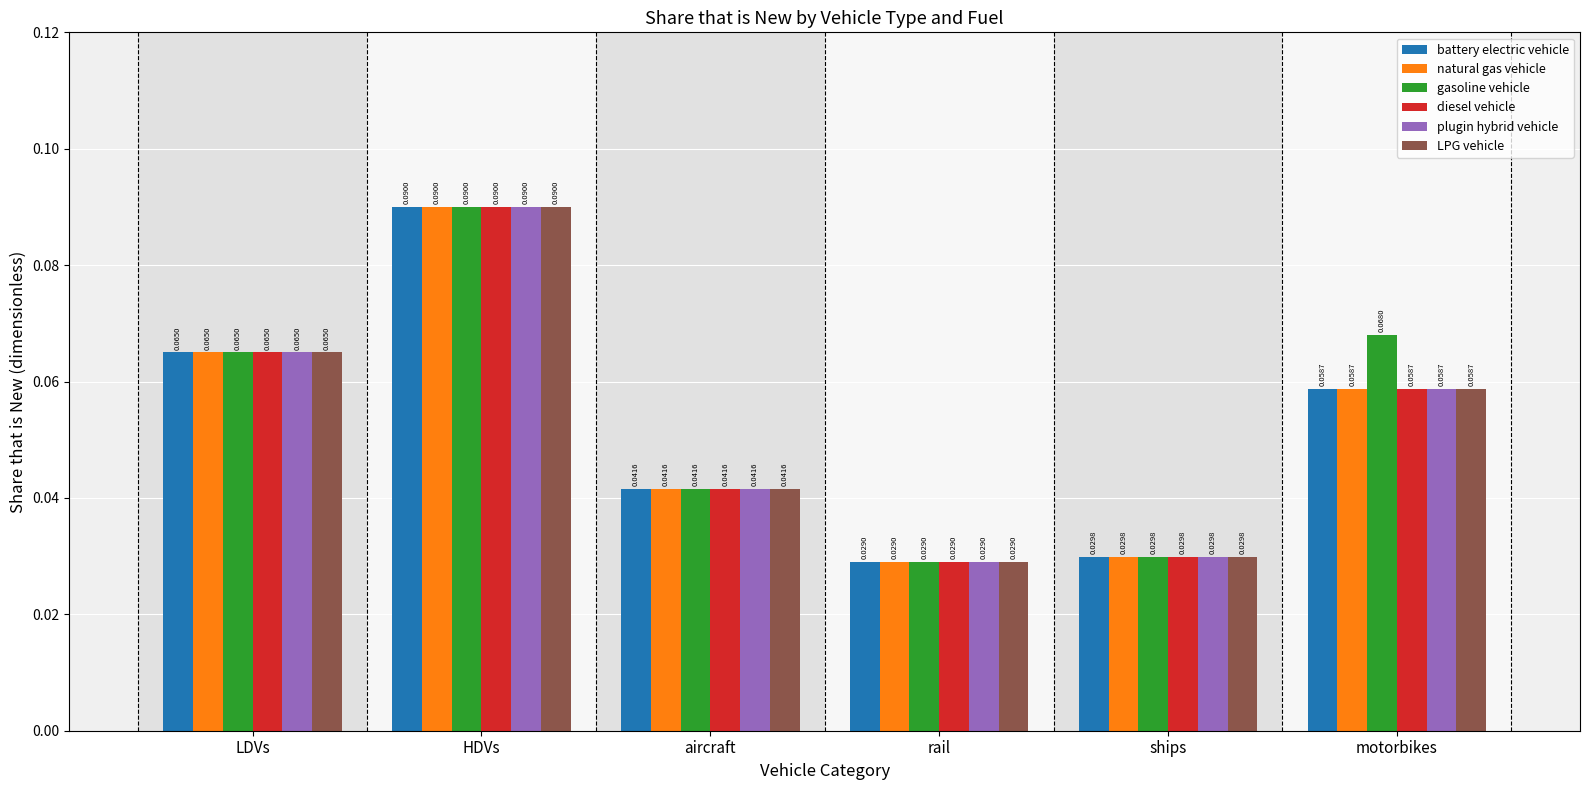

What are all the series names shown in the legend?

battery electric vehicle, natural gas vehicle, gasoline vehicle, diesel vehicle, plugin hybrid vehicle, LPG vehicle